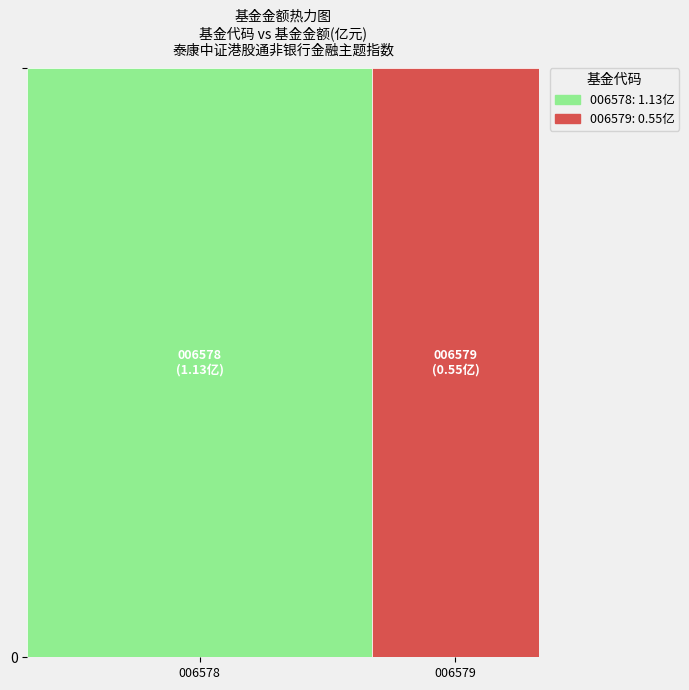

Count the values in the range 0 to 1.

1